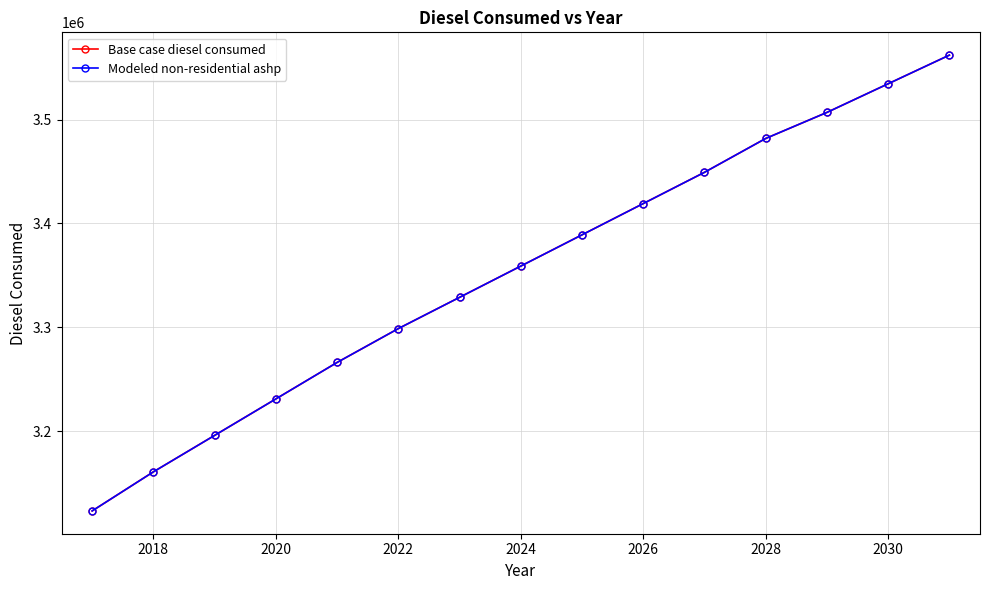

True or false: Base case diesel consumed and Modeled non-residential ashp cross at least once.

False